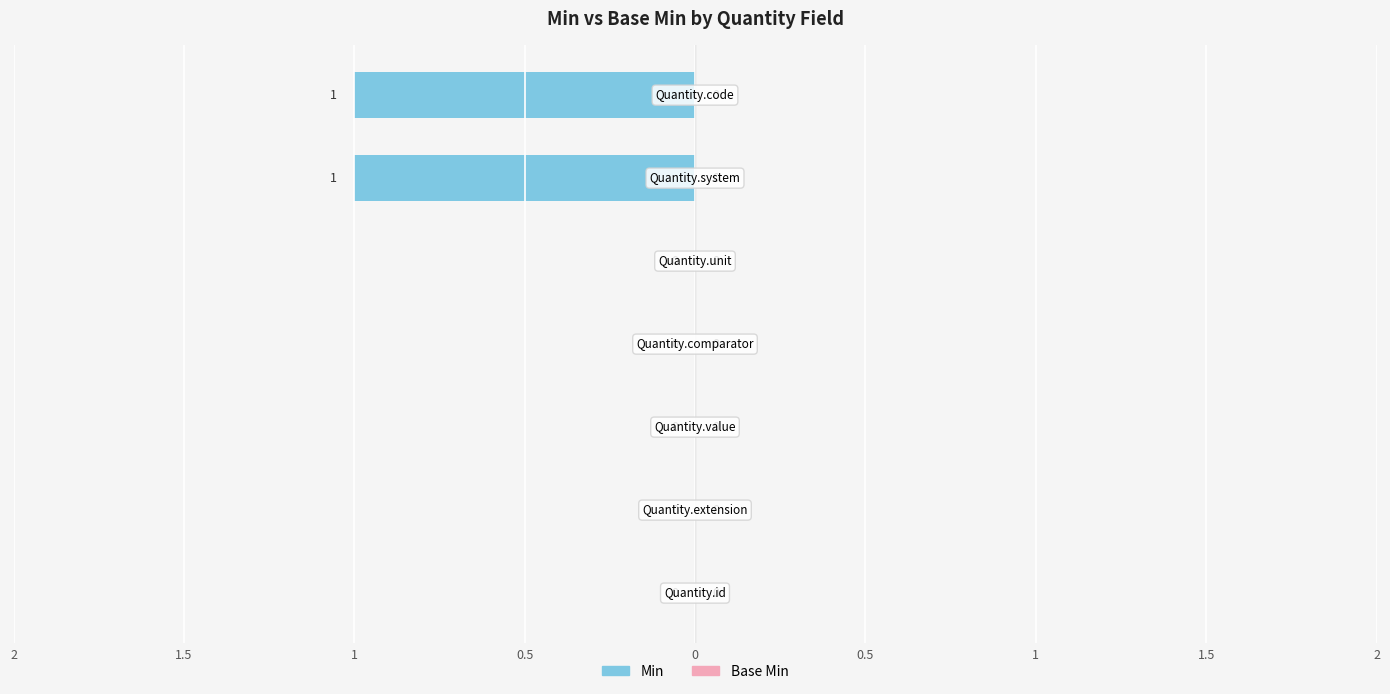

Which series has the largest total across all categories?

Min